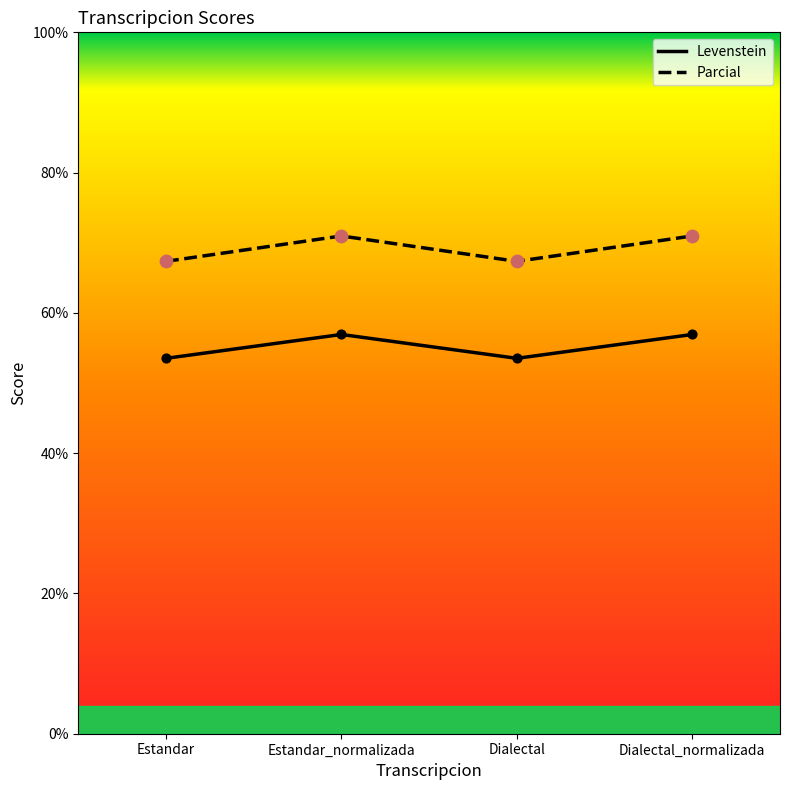

Is the value of Levenstein at Estandar_normalizada greater than the value of Parcial at Estandar?

No